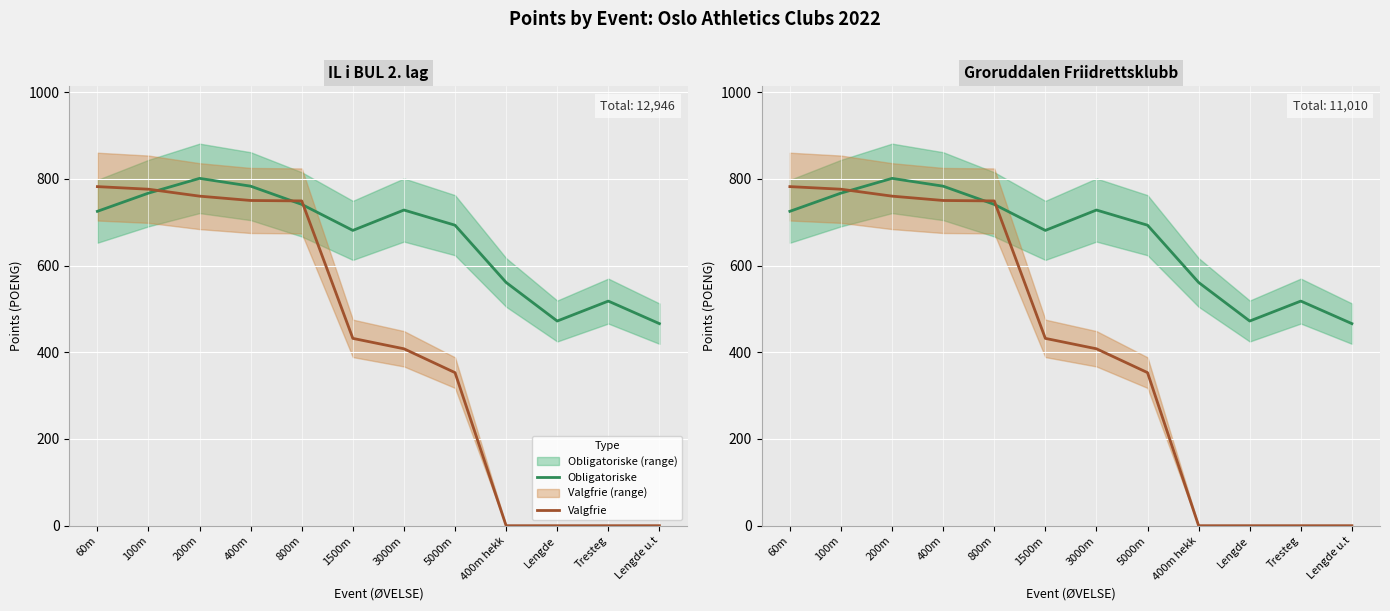

List the series in order of their peak value, highest first.

Obligatoriske, Valgfrie